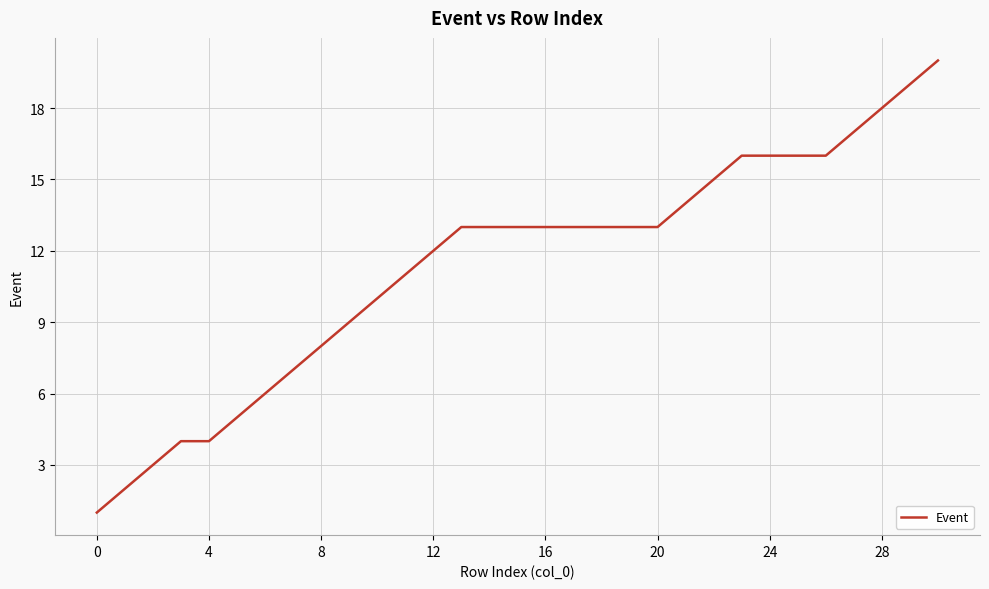

What is the difference between the maximum and minimum values?

19